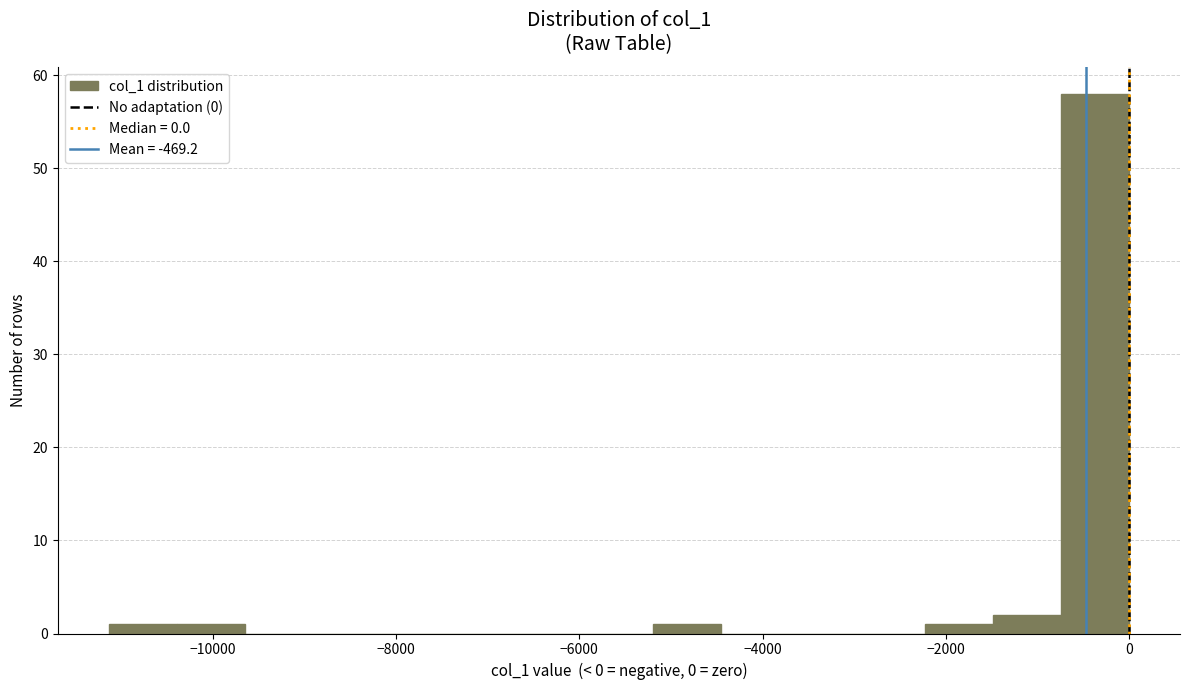

Read against the x-axis, roughly where is the centre of the tallest bar?

-400